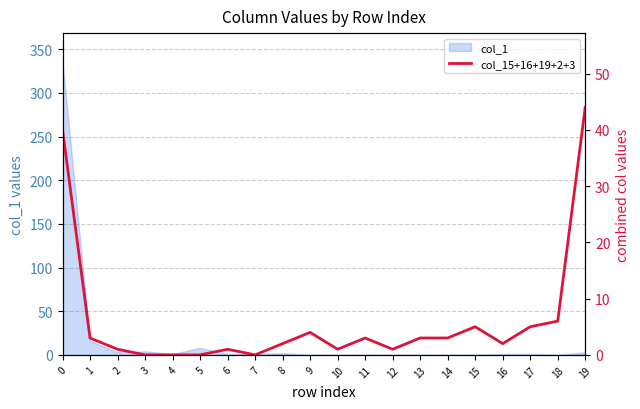

Which label corresponds to the smallest value in the chart?

3